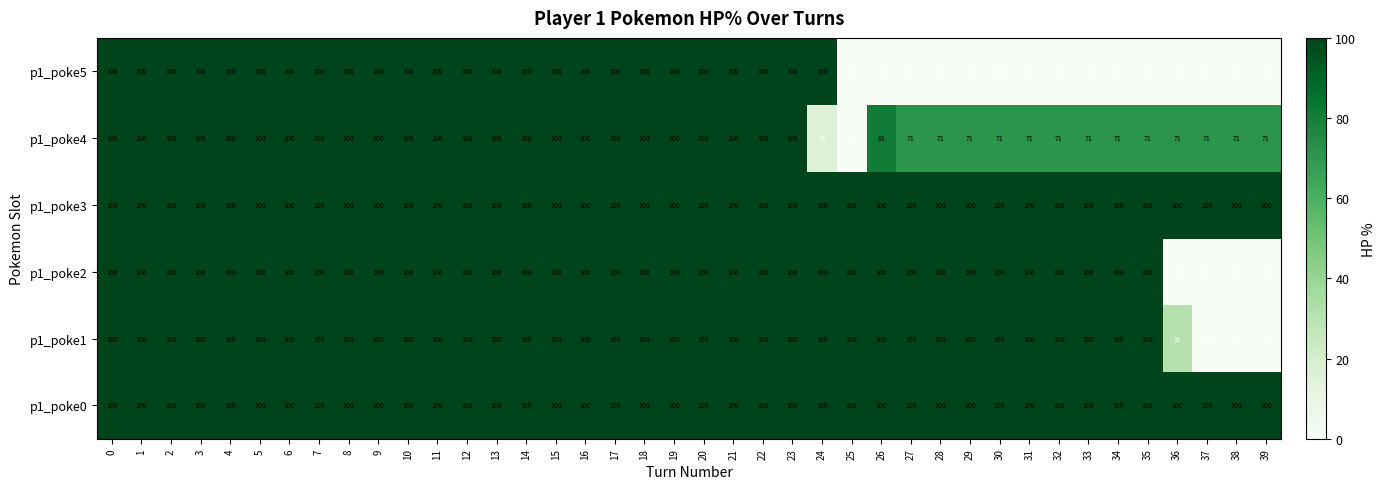

What is the average value of the p1_poke3 series?

100